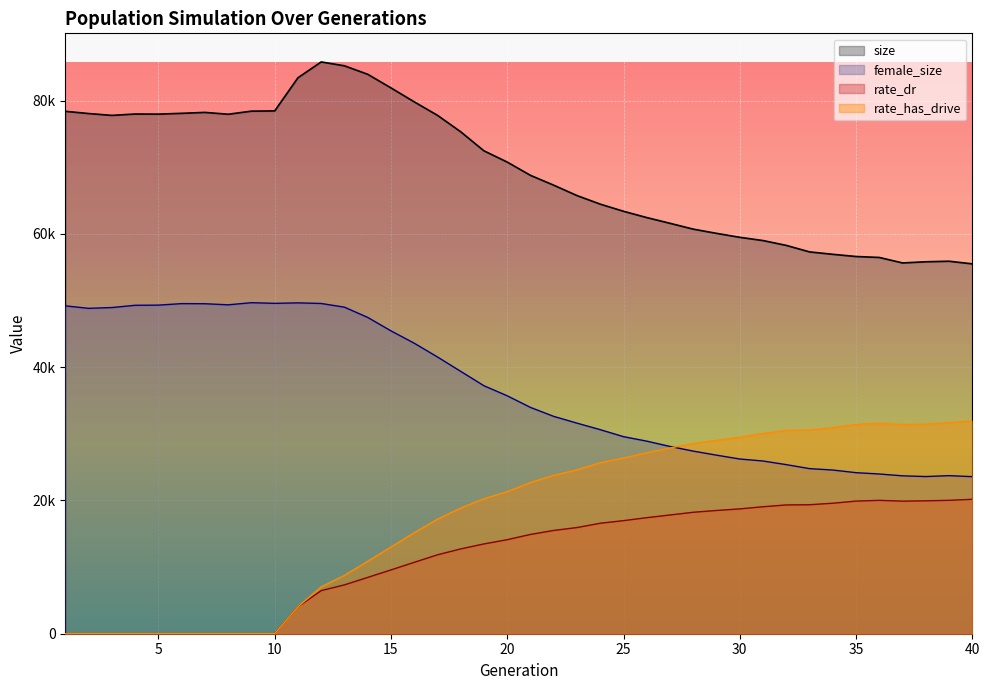

What are all the series names shown in the legend?

size, female_size, rate_dr, rate_has_drive